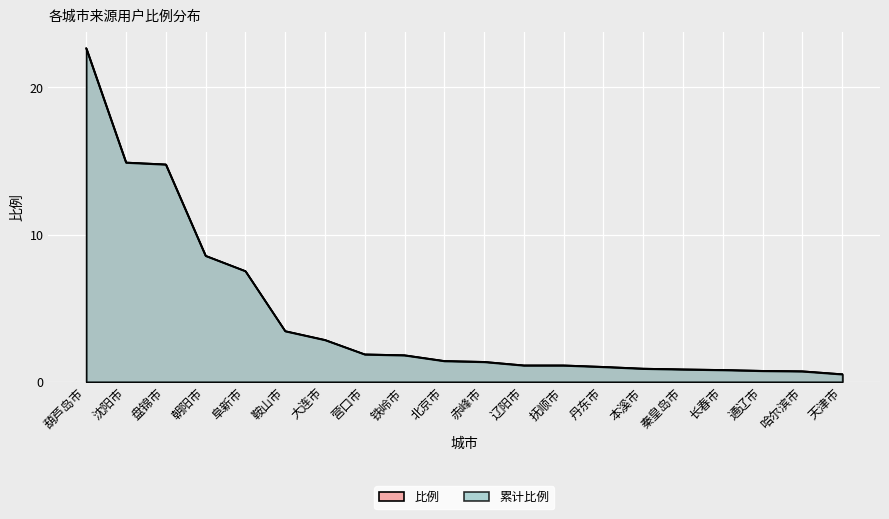

What is the label of the 4th point from the left?

朝阳市